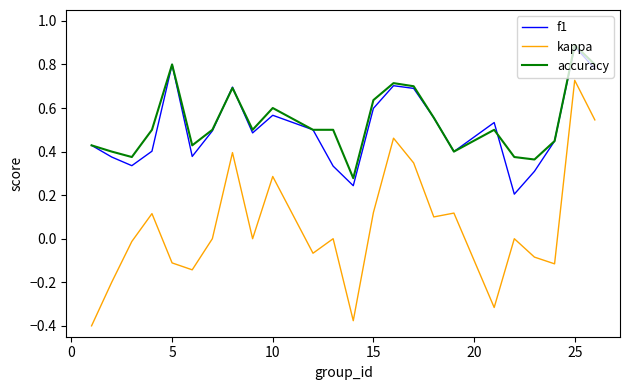

True or false: accuracy has more than 1 points higher than both neighbors.

True